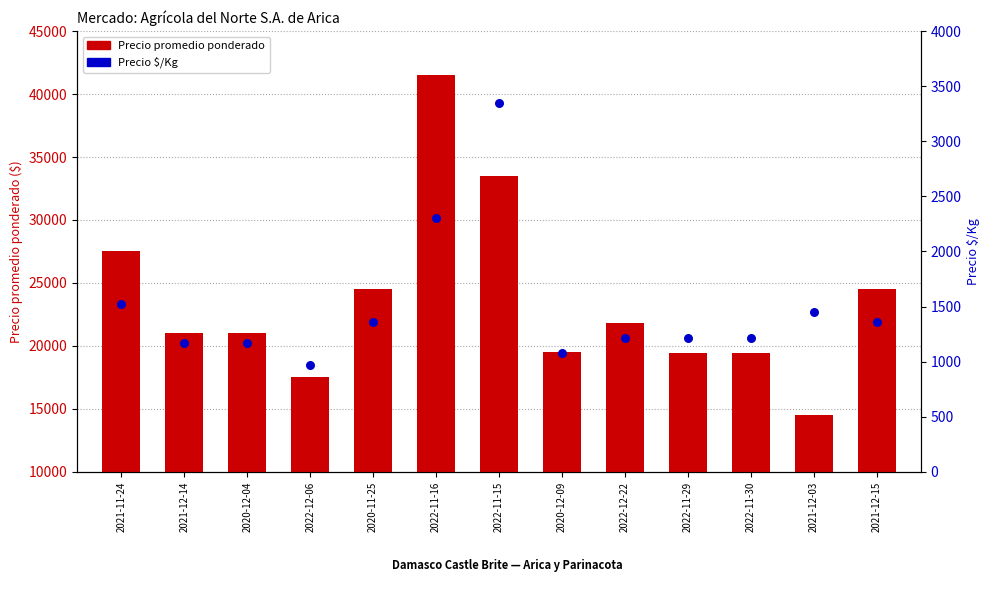

Which series has the largest total across all categories?

Precio promedio ponderado